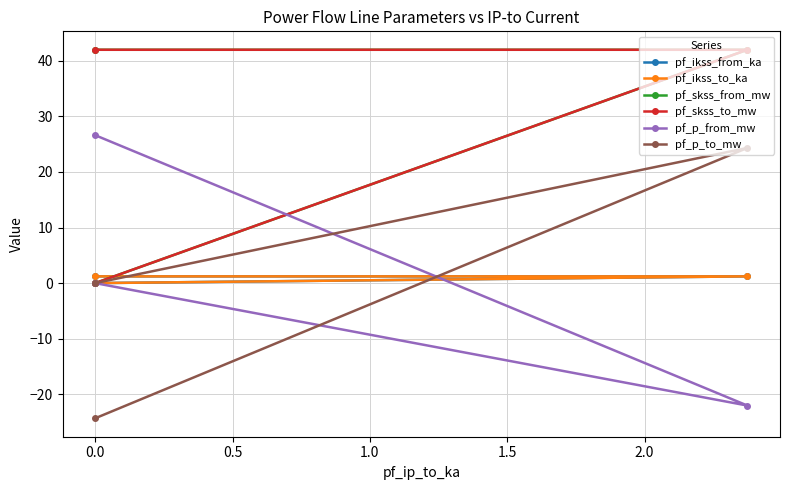

What is the minimum value shown in the chart?

-24.3